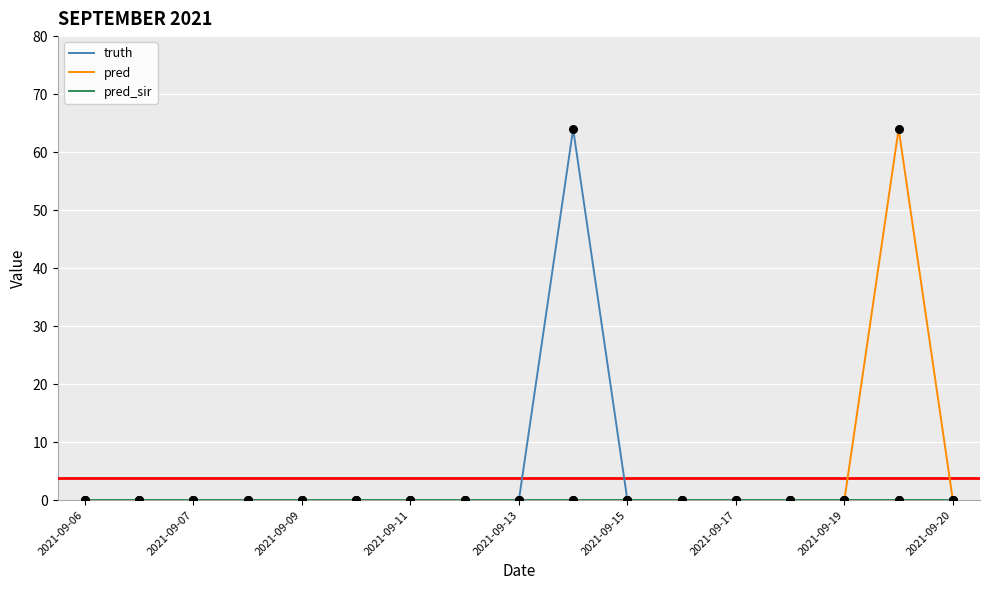

What is the highest value of the truth series?

64